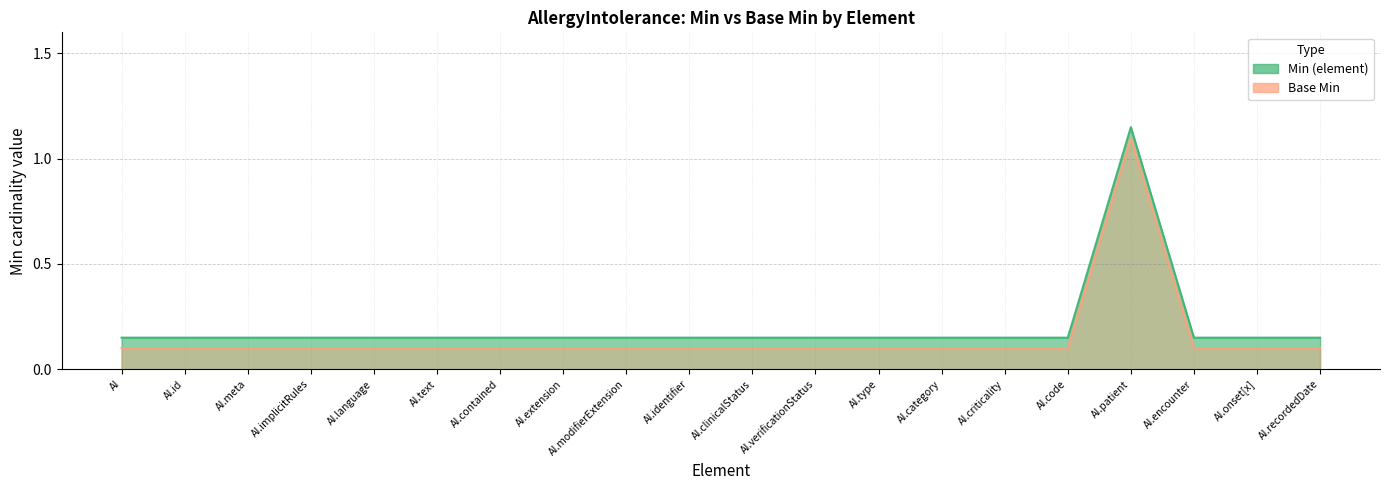

Is it true that Base Min equals 0.0 at AllergyIntolerance.encounter?

False